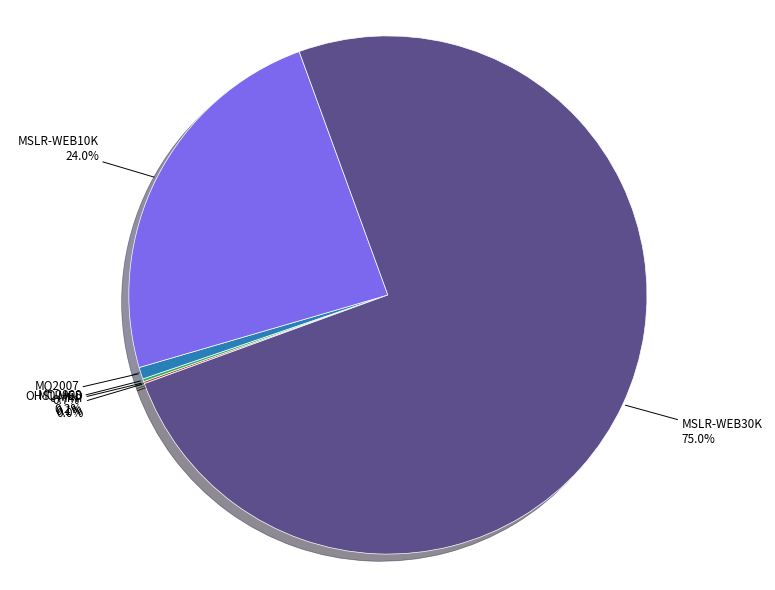

What is the largest slice in the pie chart?

MSLR-WEB30K